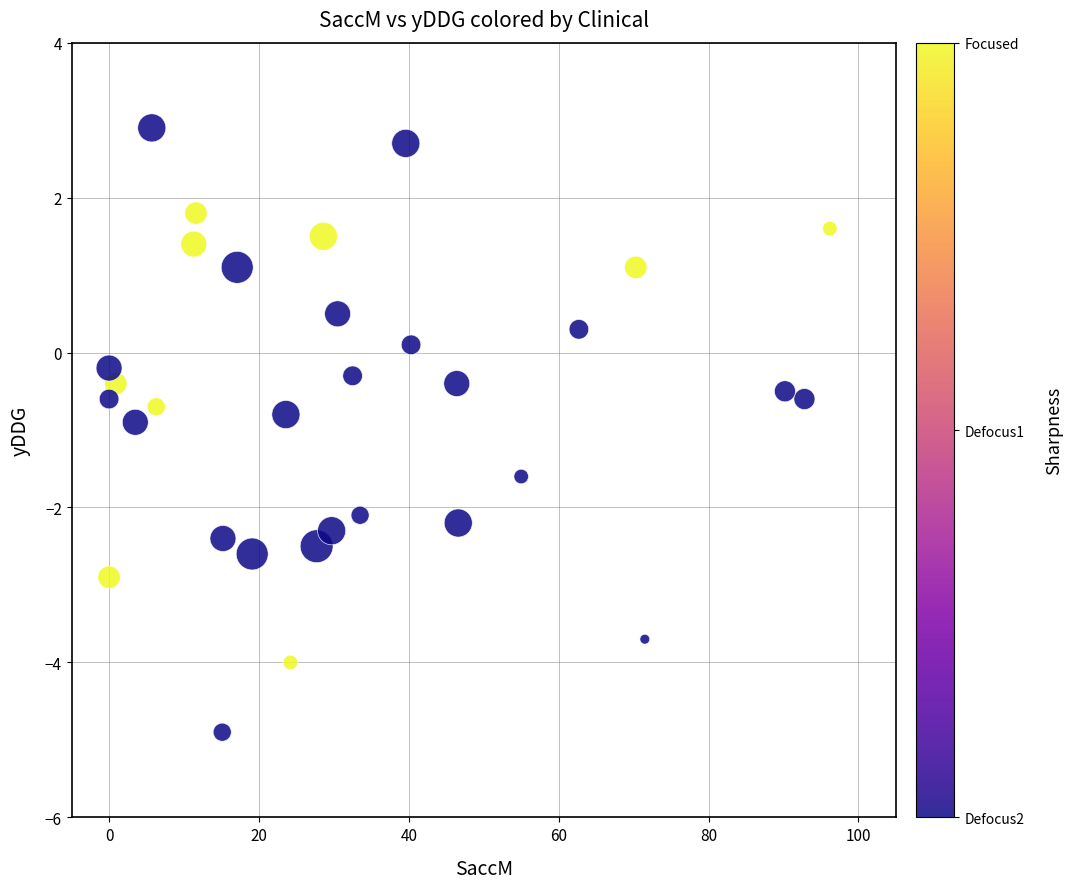

What is the range of X values (max minus min)?

96.2